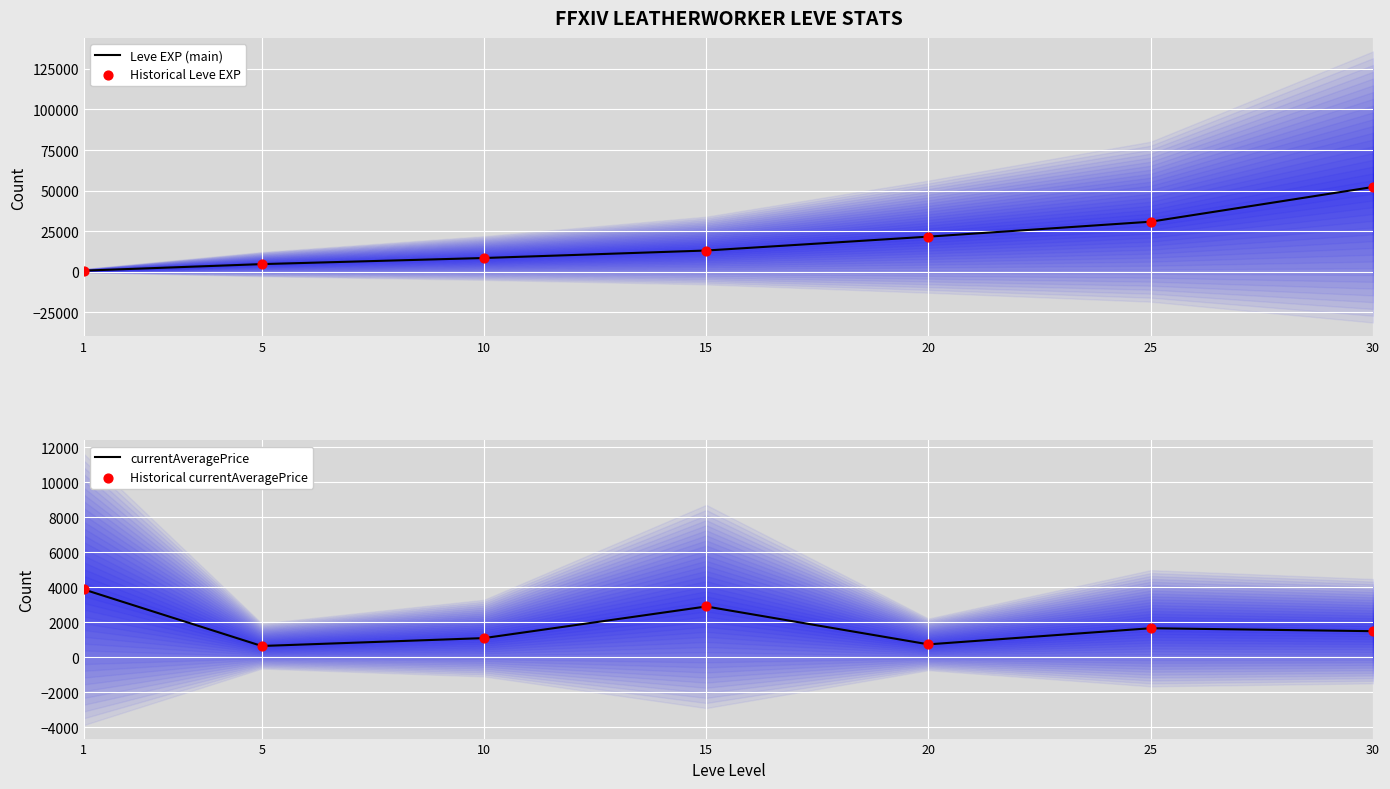

Which series has the largest total across all categories?

Leve EXP (main)